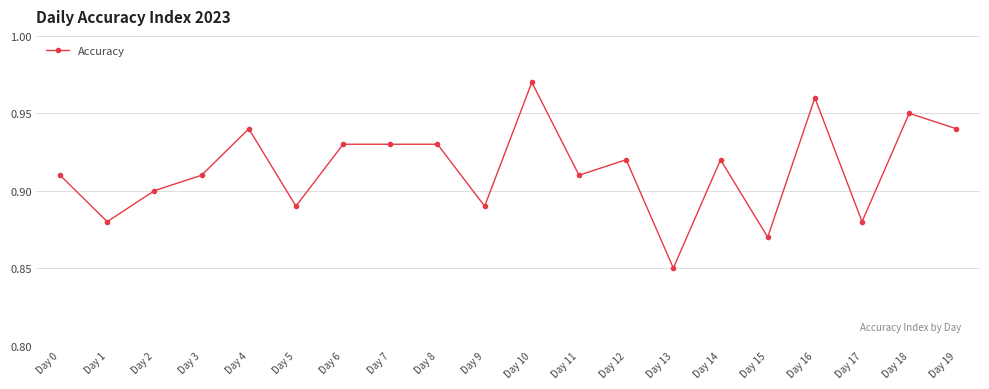

What is the change in value from Day 1 to Day 16?

+0.1